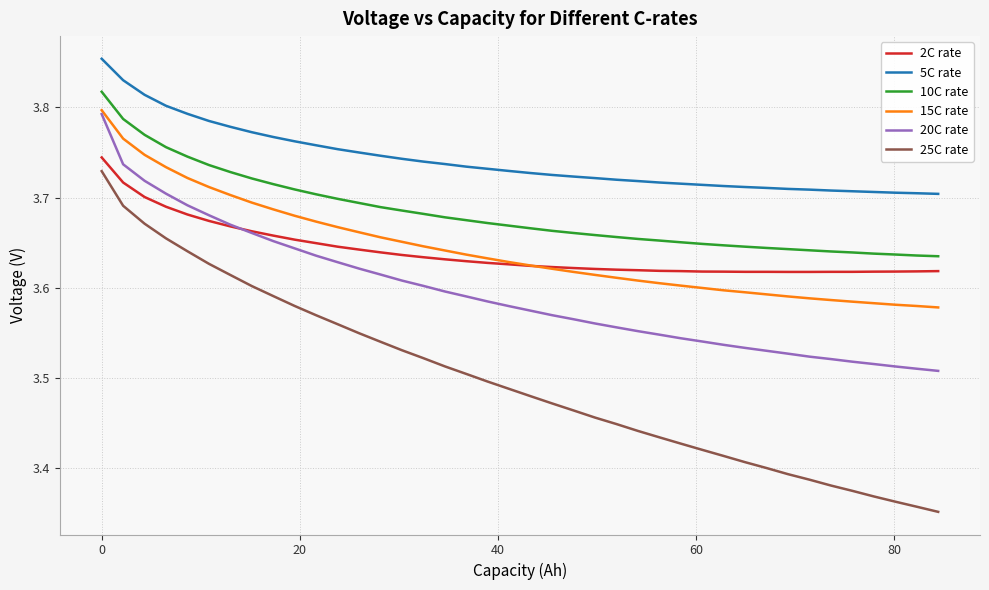

What are all the series names shown in the legend?

2C rate, 5C rate, 10C rate, 15C rate, 20C rate, 25C rate